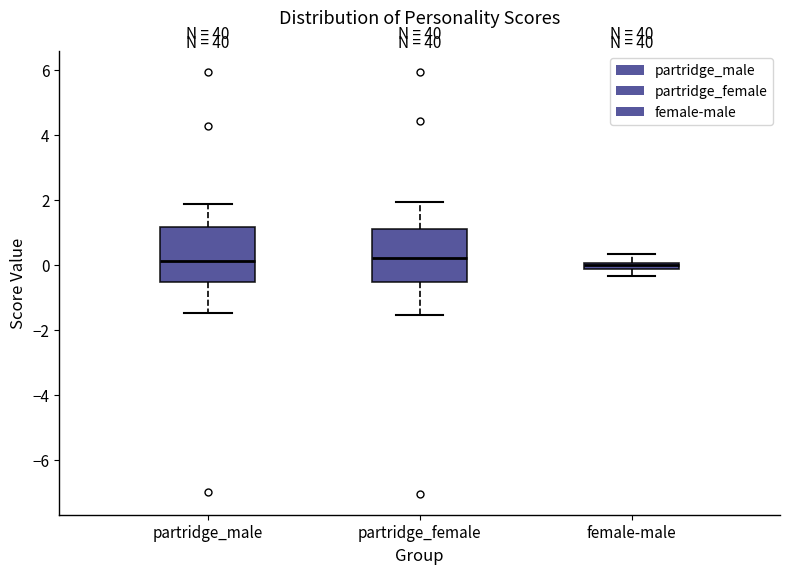

Where does the upper whisker of the box for partridge_male end on the y-axis? The values are not printed on the chart, so give them approximately, as read against the axis.

1.8